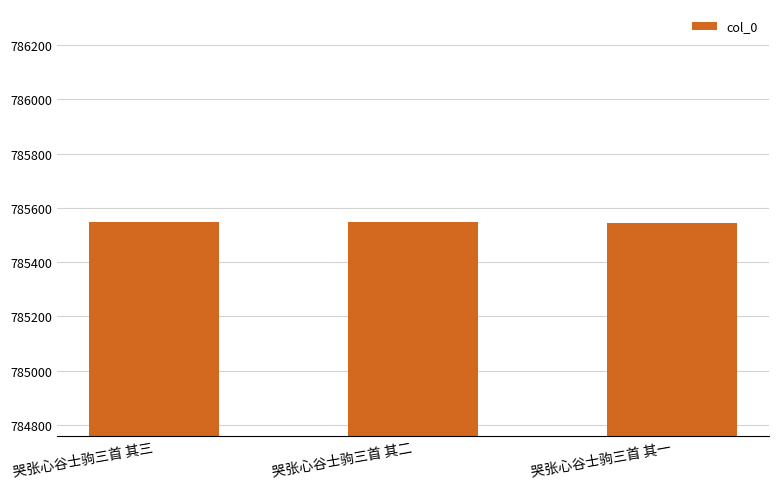

Approximately how many times larger is the value at 哭张心谷士驹三首 其二 compared to 哭张心谷士驹三首 其三?

1.0